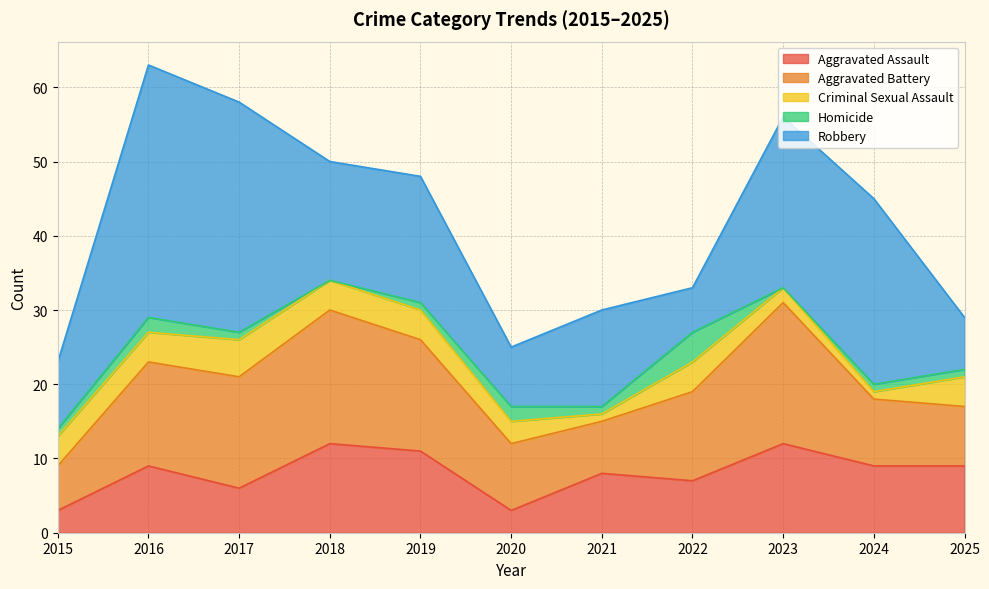

At 2018, list the series in order from largest to smallest.

Aggravated Battery, Robbery, Aggravated Assault, Criminal Sexual Assault, Homicide